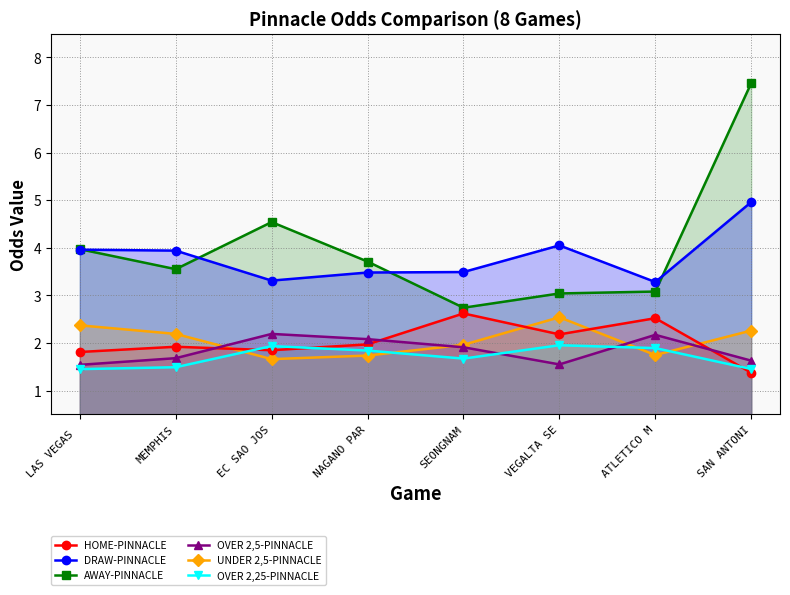

What position from the left is SEONGNAM?

5